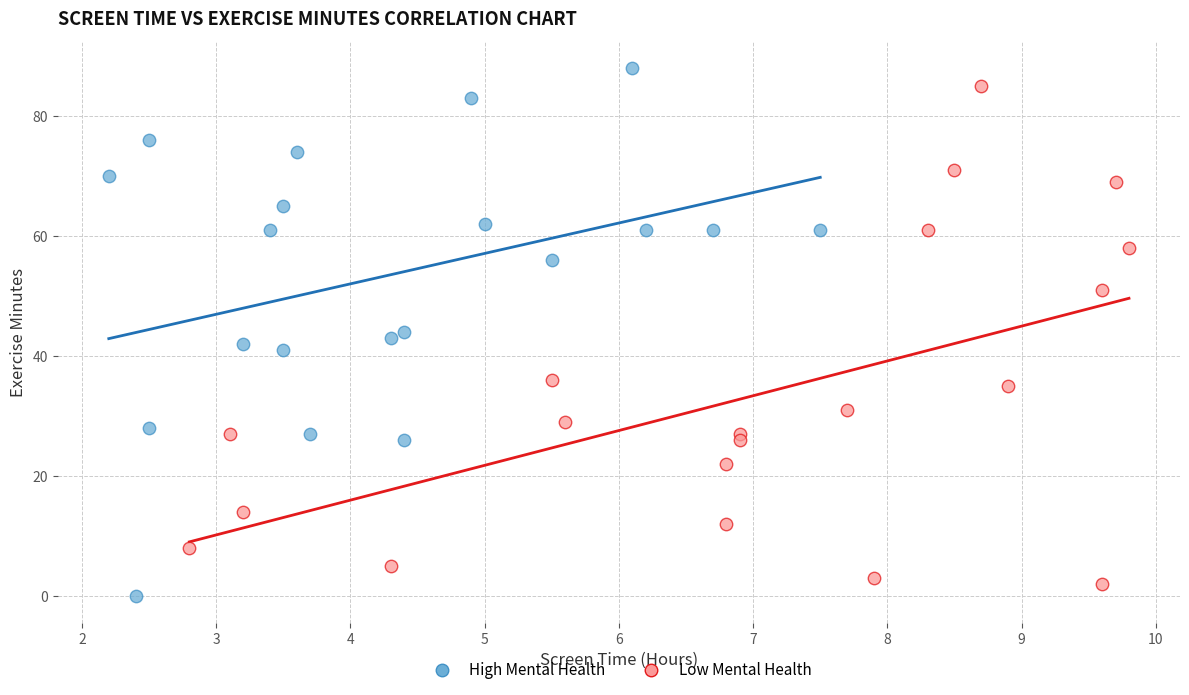

Which series has the largest Y range (max minus min)?

High Mental Health